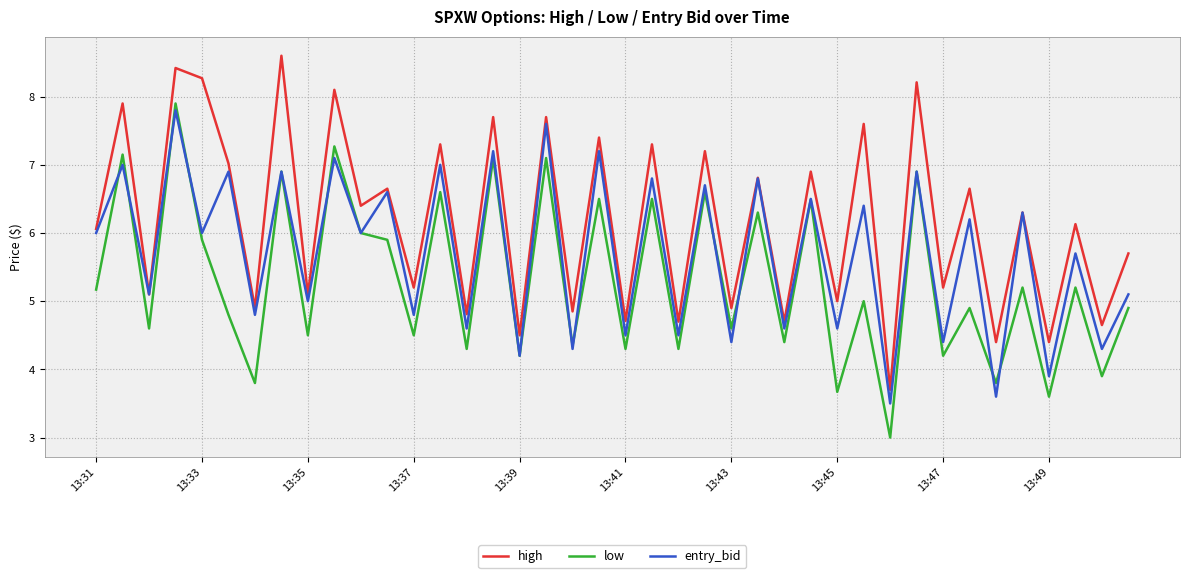

What is the smallest value displayed?

3.0